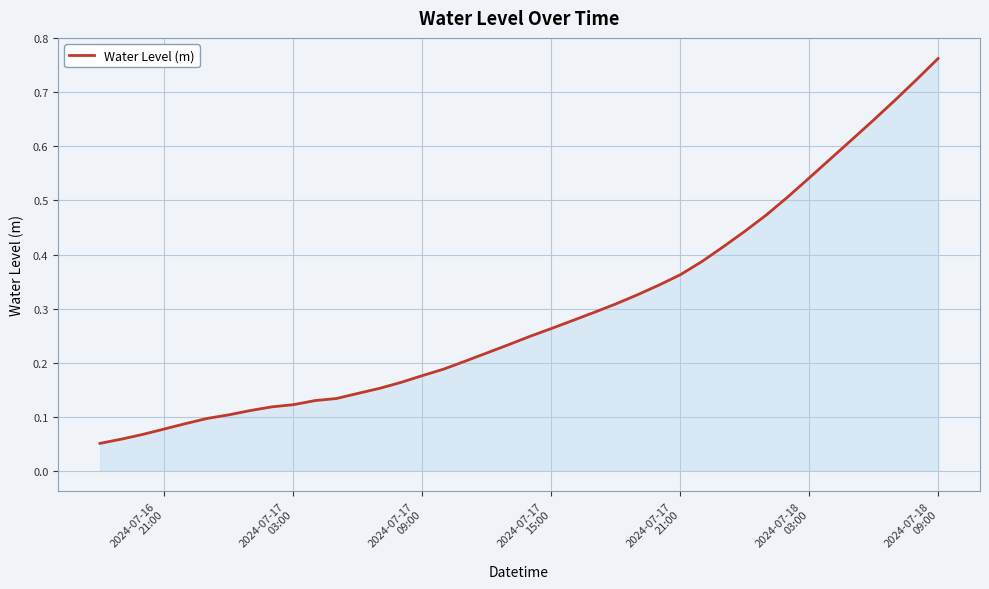

Is this an area chart (filled region under the line)?

Yes